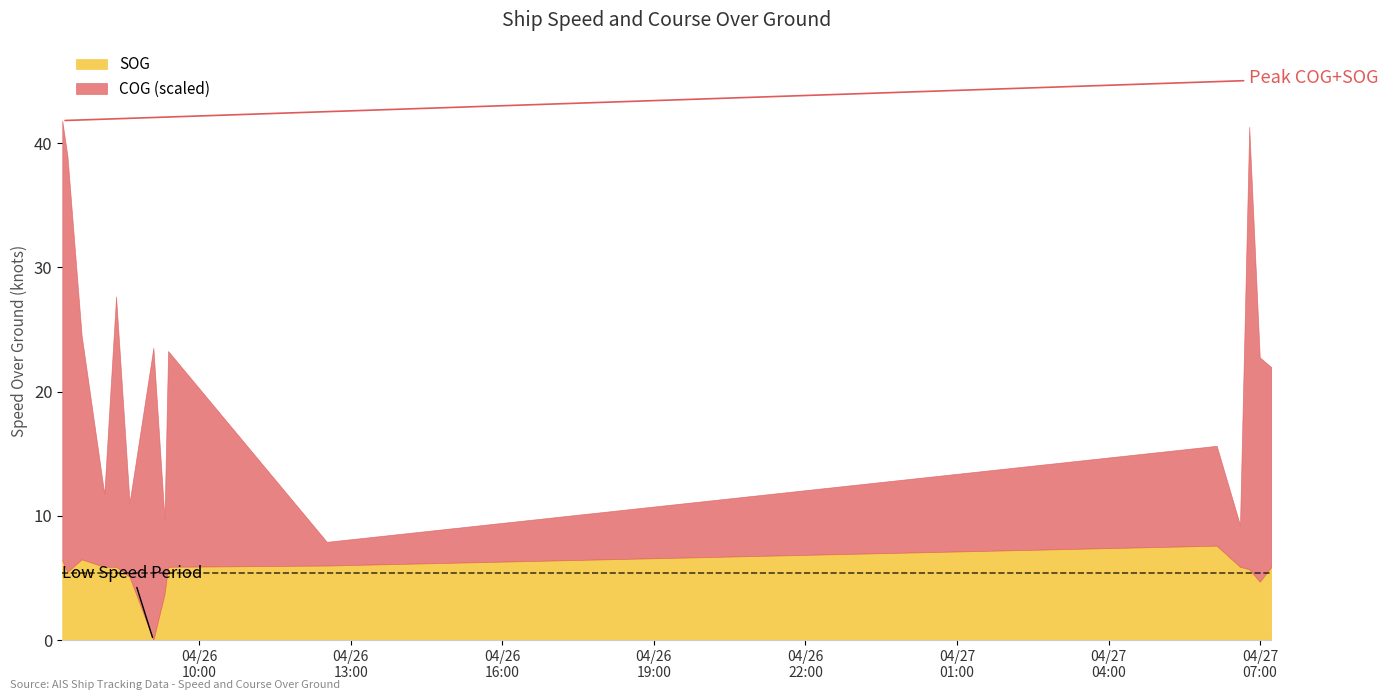

Reading right to left, transcribe all the data shown in this chart.

SOG: 5.9	4.7	5.7	5.9	7.6	6.0	5.9	3.7	0.0	5.1	5.9	5.9	6.5	5.5	6.4
COG_scaled: 16.1	18.1	35.6	3.4	8.0	1.9	17.4	6.1	23.5	6.0	21.8	5.9	18.0	33.5	35.4